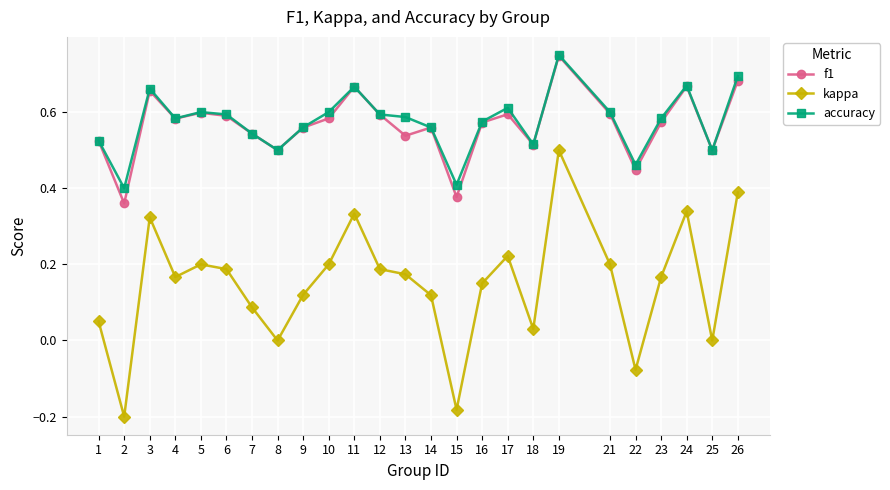

At which label is f1 closest to 0?

2